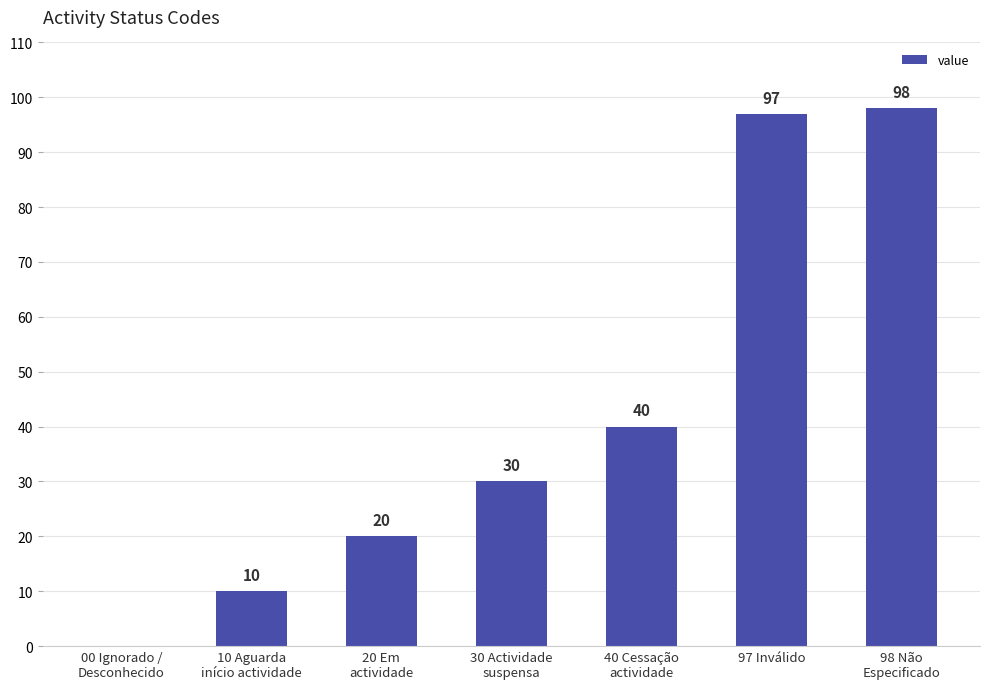

The chart shows a value of 98 at 98 Não
Especificado. True or false?

True